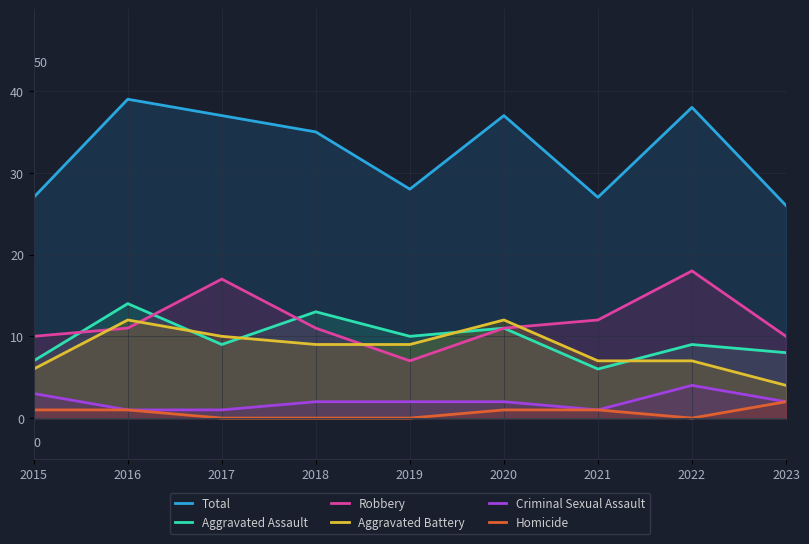

True or false: Robbery has more than 2 interior local peaks.

False